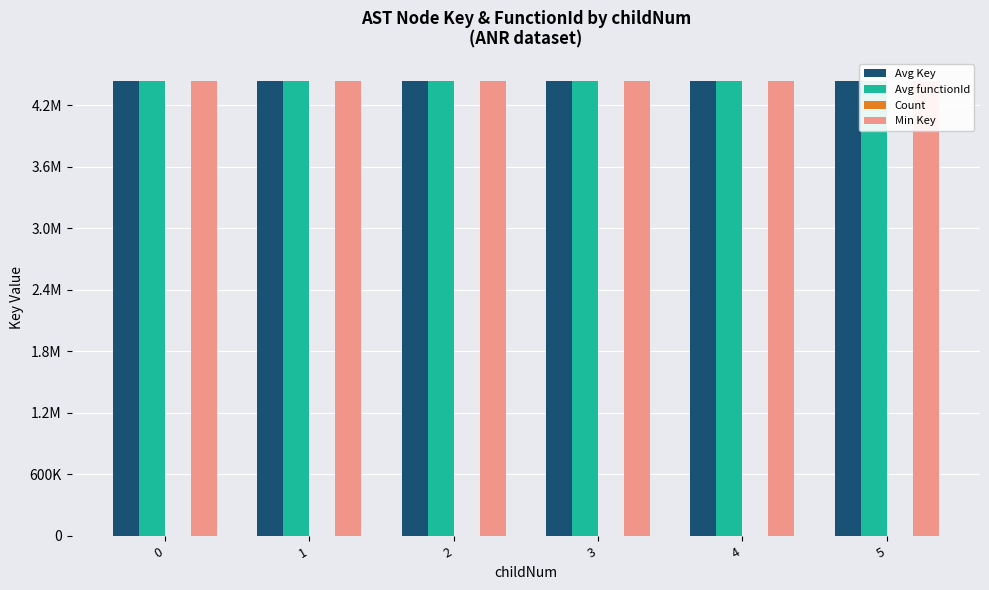

At how many categories does at least one series exceed 3261432?

6